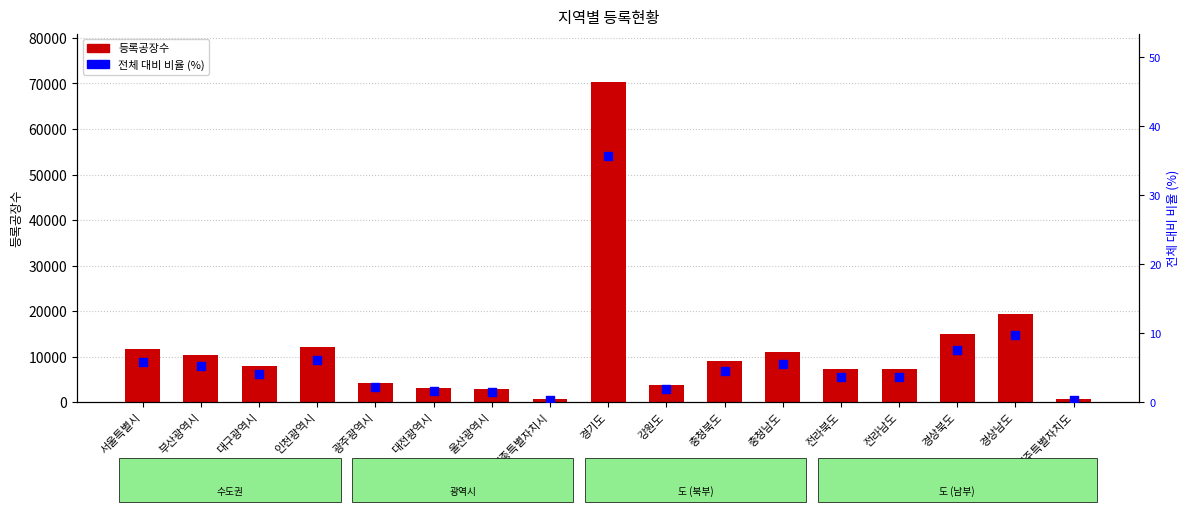

At which category is the sum across all series the highest?

경기도